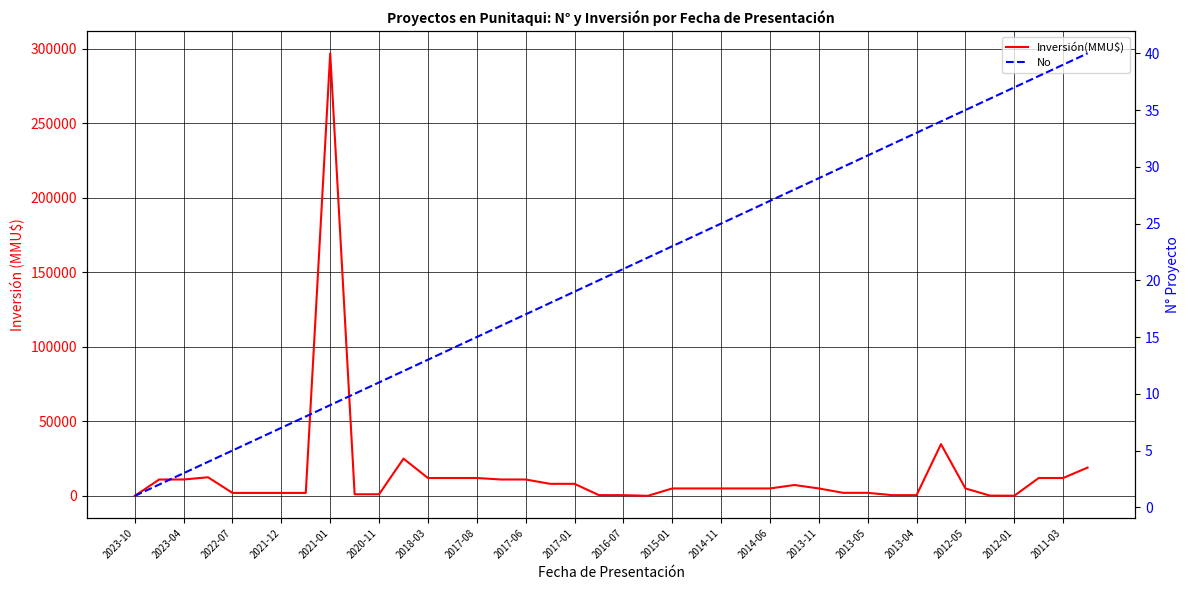

Rank the series by their average value, from lowest to highest.

No, Inversión(MMU$)